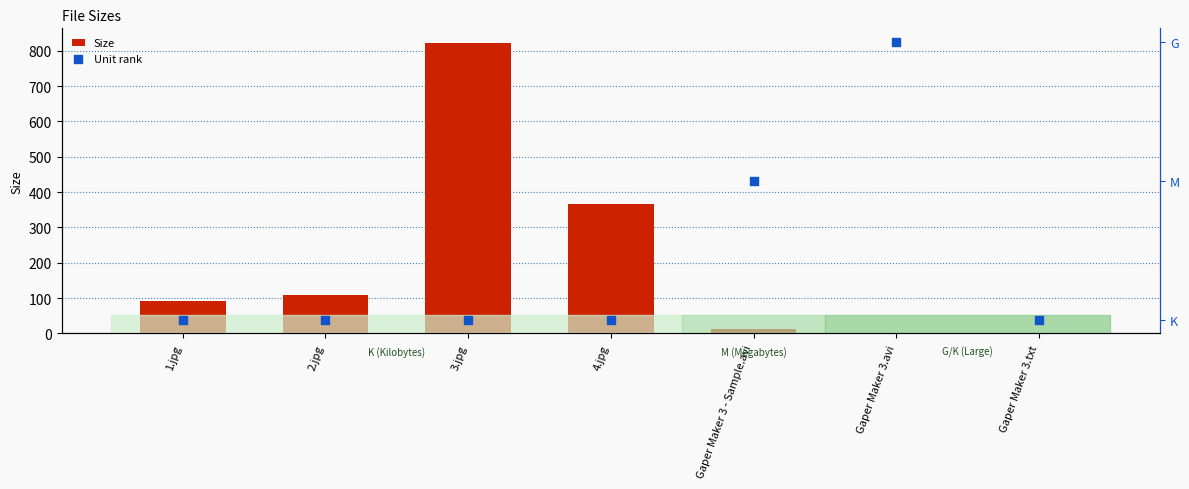

What is the total value across all series at Gaper Maker 3.avi?

4.4